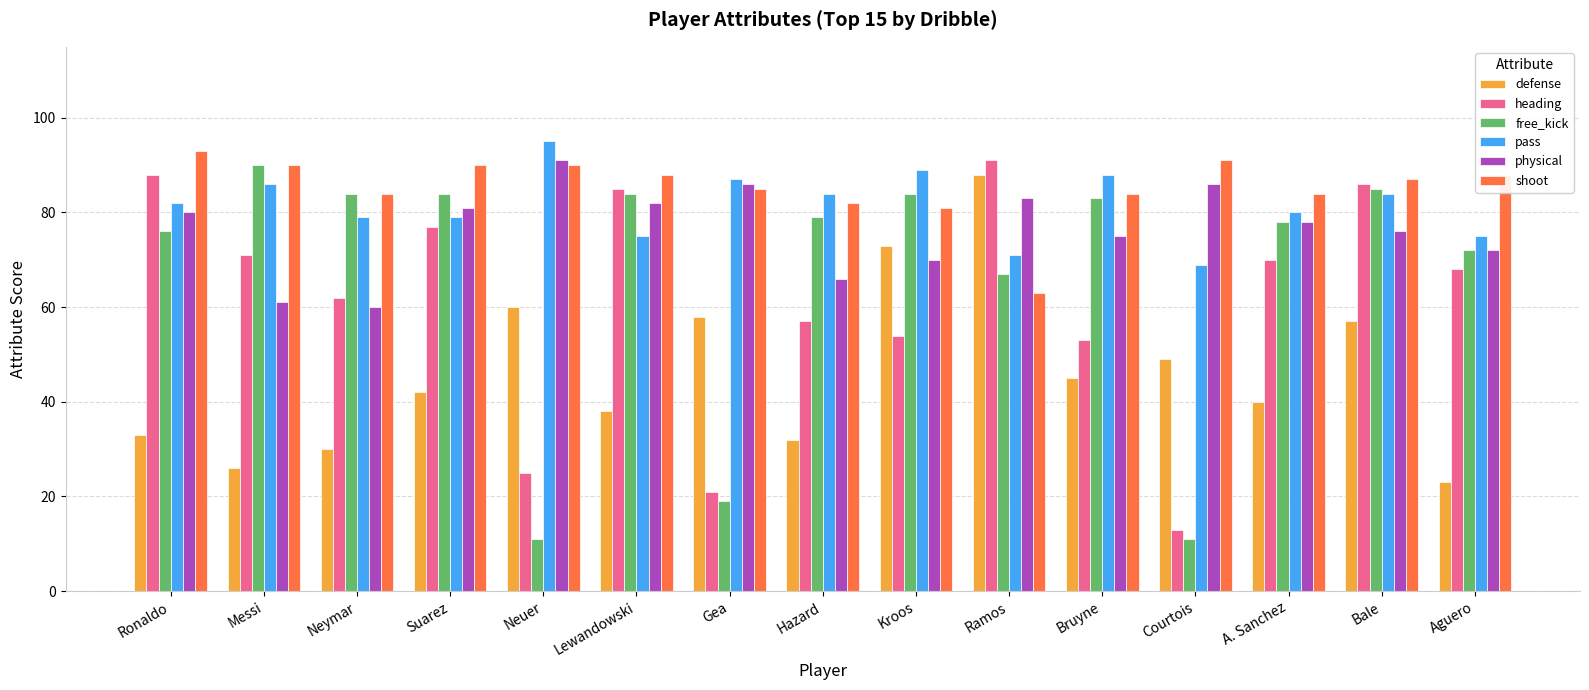

Reading left to right, transcribe all the data shown in this chart.

defense: Ronaldo=33	Messi=26	Neymar=30	Suarez=42	Neuer=60	Lewandowski=38	Gea=58	Hazard=32	Kroos=73	Ramos=88	Bruyne=45	Courtois=49	A. Sanchez=40	Bale=57	Aguero=23
heading: Ronaldo=88	Messi=71	Neymar=62	Suarez=77	Neuer=25	Lewandowski=85	Gea=21	Hazard=57	Kroos=54	Ramos=91	Bruyne=53	Courtois=13	A. Sanchez=70	Bale=86	Aguero=68
free_kick: Ronaldo=76	Messi=90	Neymar=84	Suarez=84	Neuer=11	Lewandowski=84	Gea=19	Hazard=79	Kroos=84	Ramos=67	Bruyne=83	Courtois=11	A. Sanchez=78	Bale=85	Aguero=72
pass: Ronaldo=82	Messi=86	Neymar=79	Suarez=79	Neuer=95	Lewandowski=75	Gea=87	Hazard=84	Kroos=89	Ramos=71	Bruyne=88	Courtois=69	A. Sanchez=80	Bale=84	Aguero=75
physical: Ronaldo=80	Messi=61	Neymar=60	Suarez=81	Neuer=91	Lewandowski=82	Gea=86	Hazard=66	Kroos=70	Ramos=83	Bruyne=75	Courtois=86	A. Sanchez=78	Bale=76	Aguero=72
shoot: Ronaldo=93	Messi=90	Neymar=84	Suarez=90	Neuer=90	Lewandowski=88	Gea=85	Hazard=82	Kroos=81	Ramos=63	Bruyne=84	Courtois=91	A. Sanchez=84	Bale=87	Aguero=88